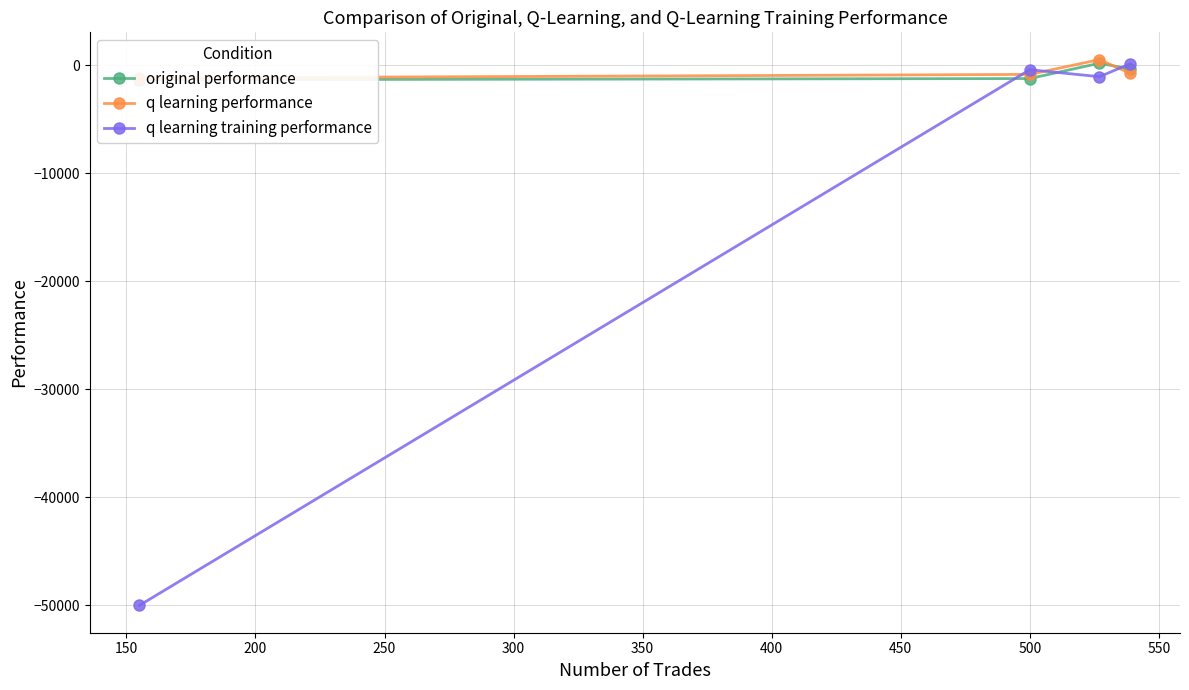

True or false: q learning training performance has more than 1 points higher than both neighbors.

False